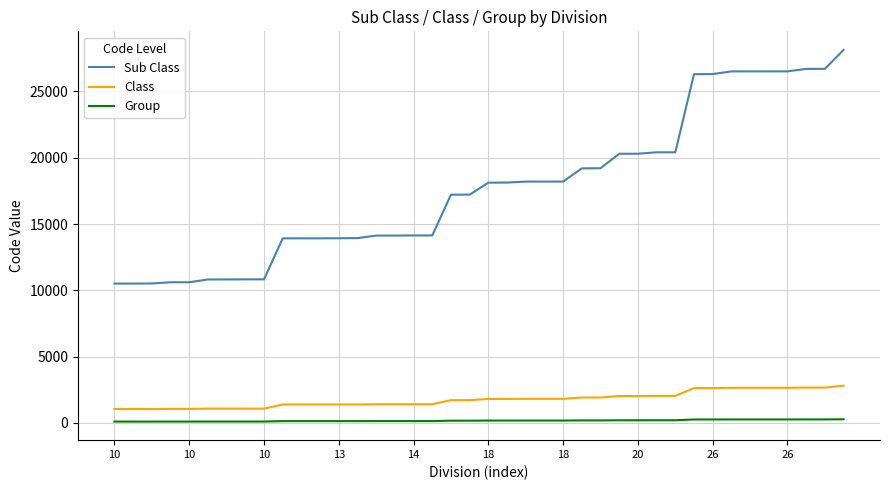

At how many categories does at least one series exceed 2928?

40